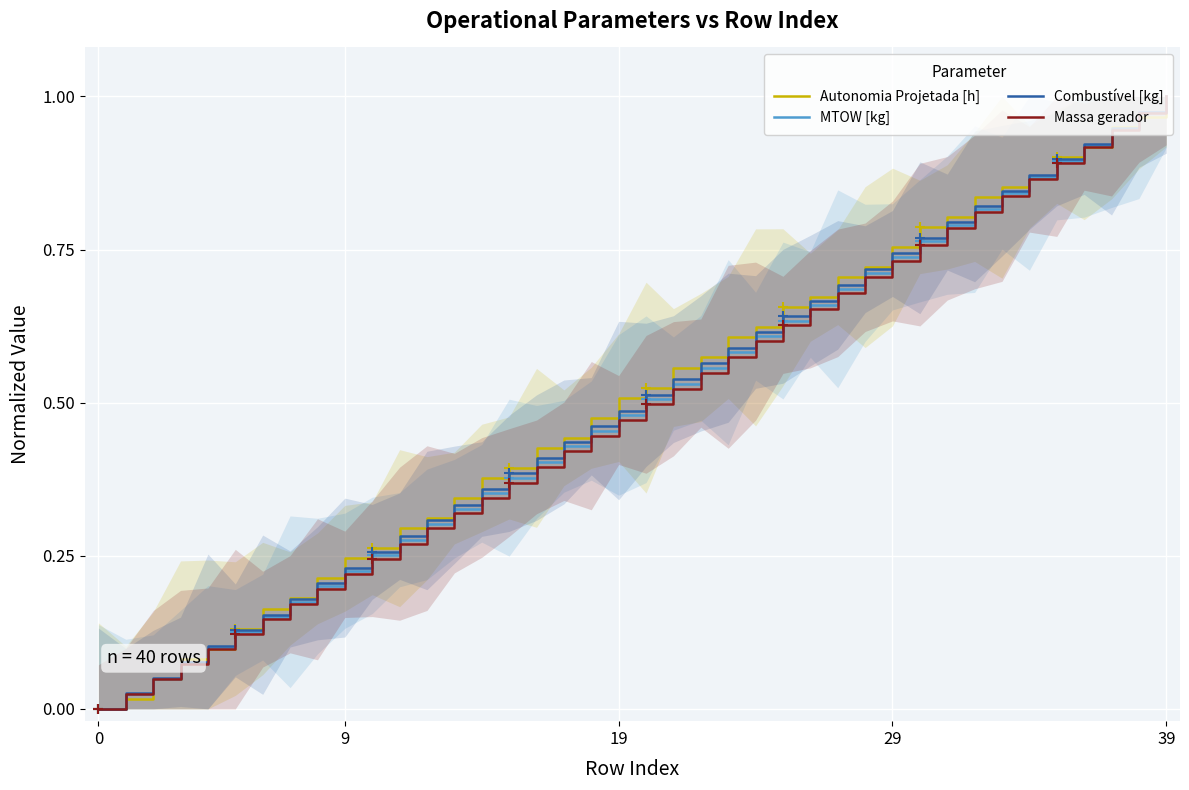

At how many categories does at least one series exceed 0?

39